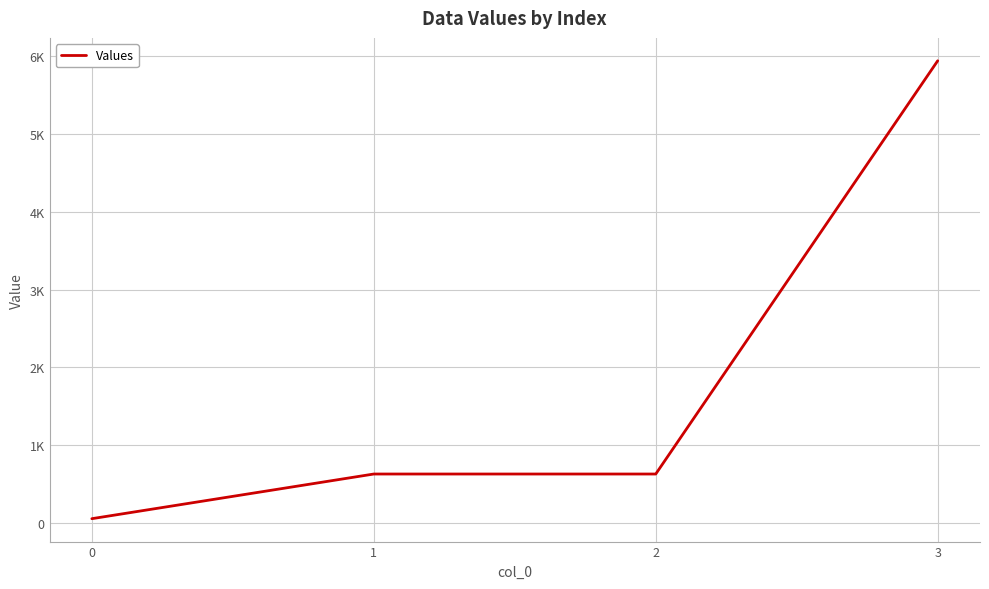

Between 2 and 0, which is larger?

2